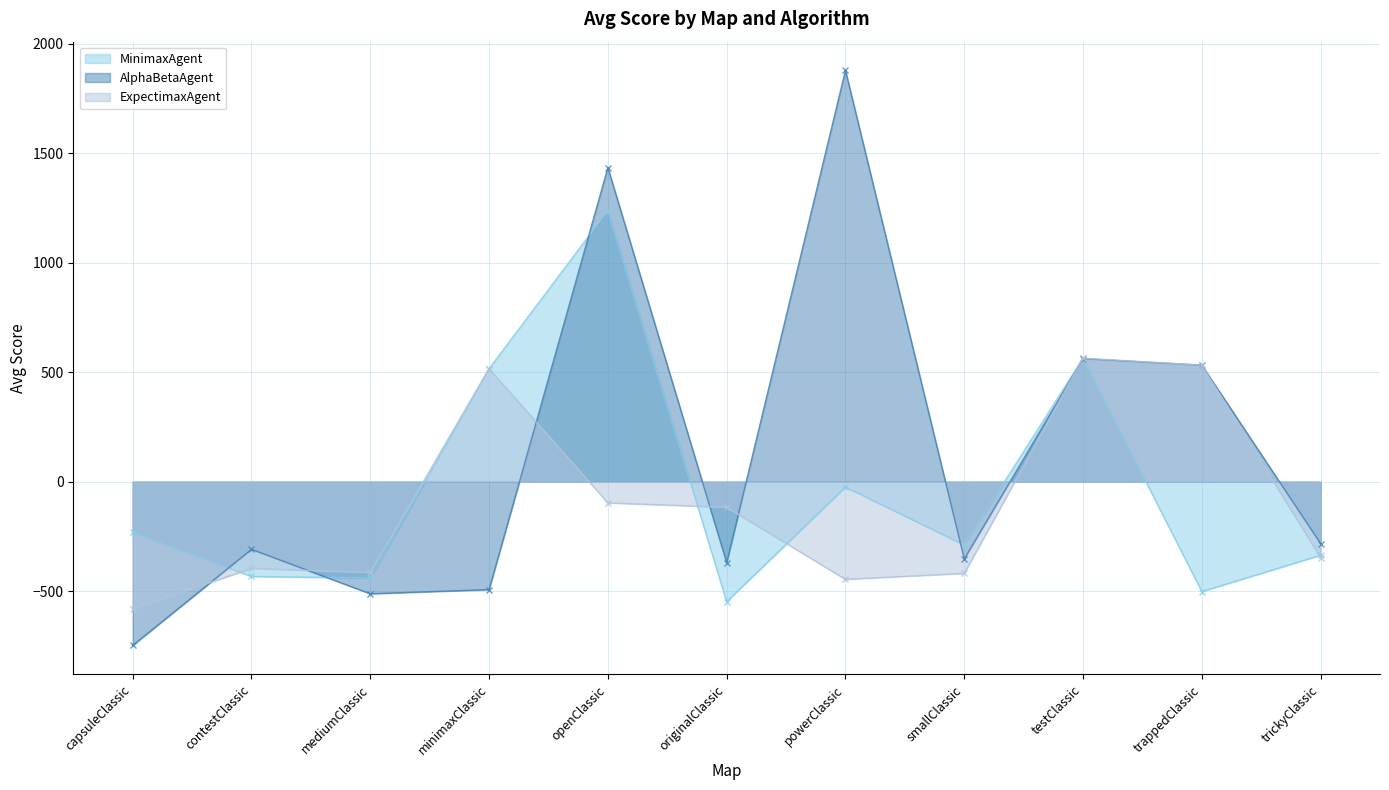

How many lines are shown in the chart?

3